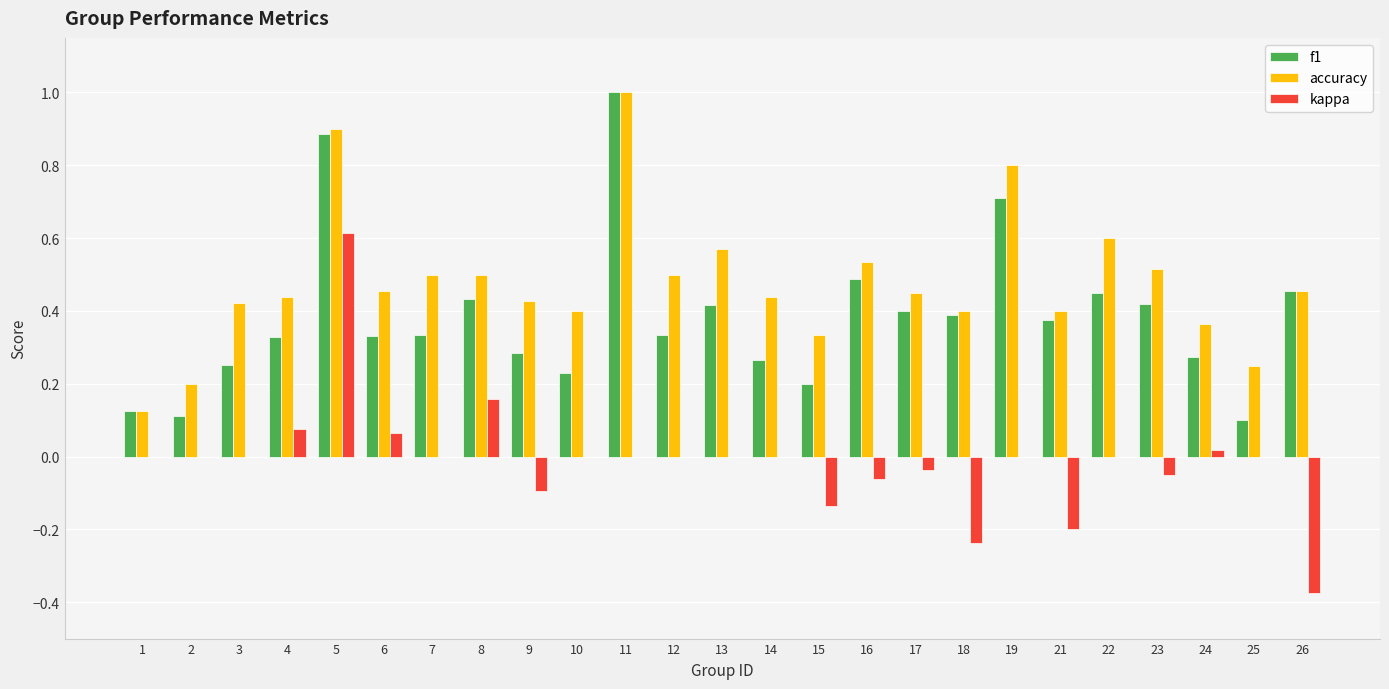

Count the accuracy values in the range 0 to 1.

25